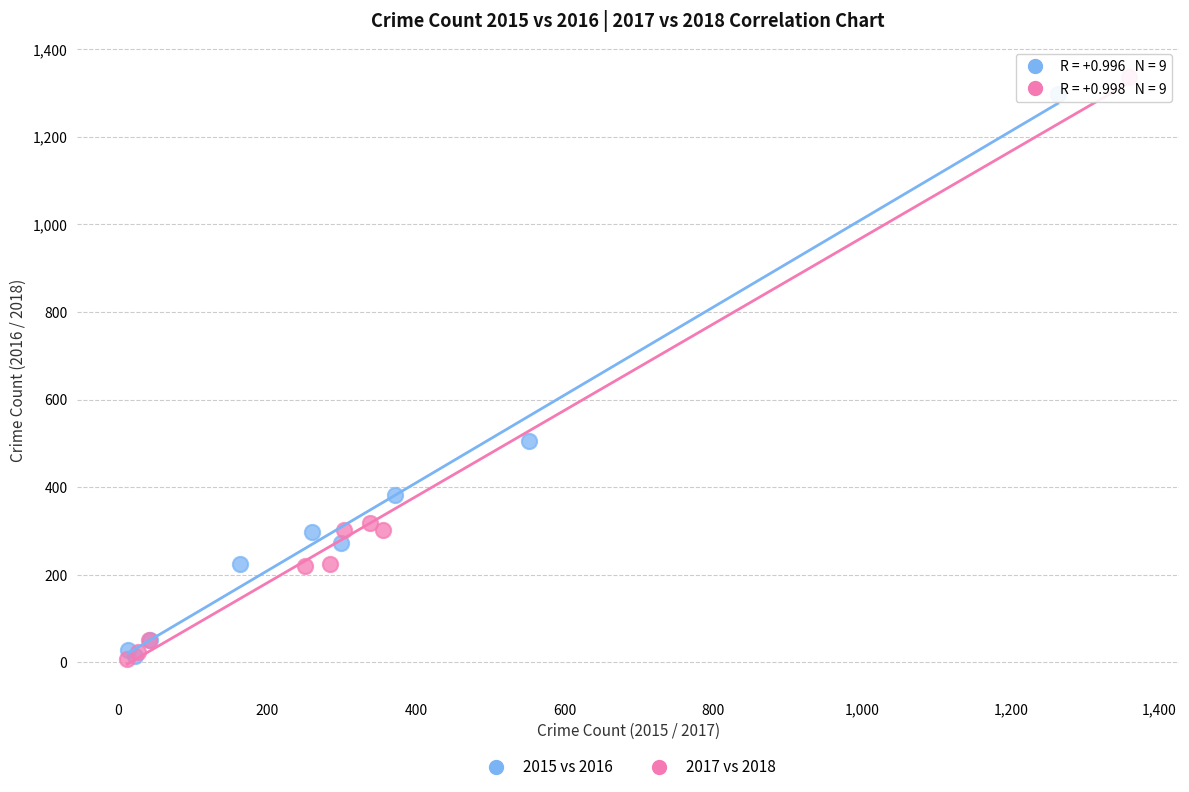

Which series has the largest Y range (max minus min)?

2017 vs 2018